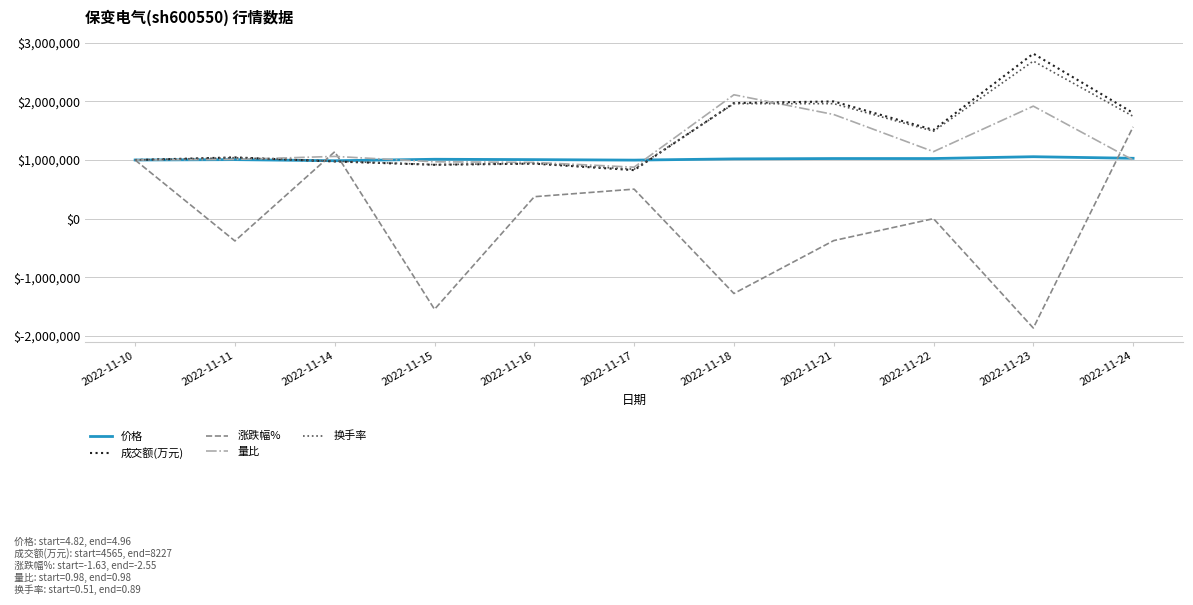

Which series has the largest range (max minus min)?

涨跌幅%